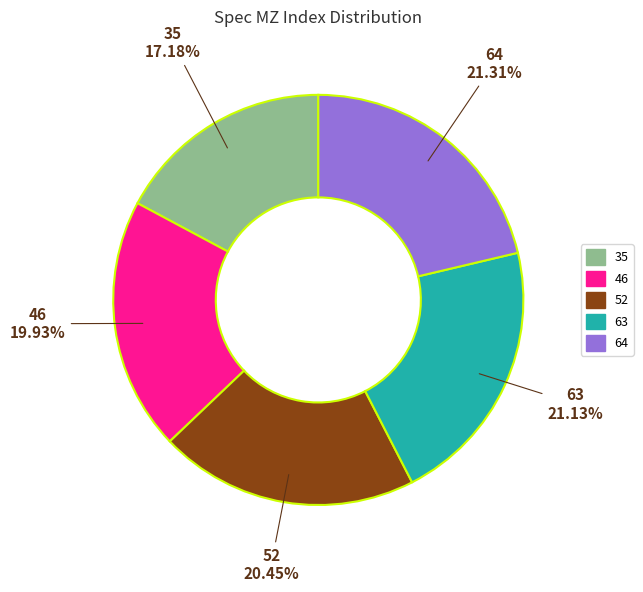

What portion of the pie excludes 46?

80.1%